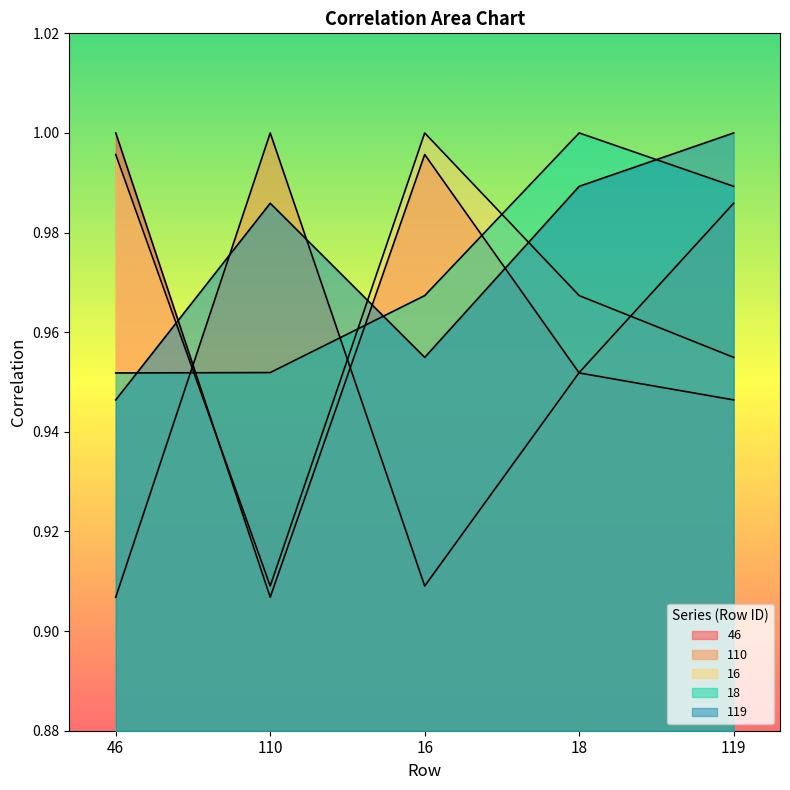

Which series ends up on top after the final intersection of 119 and 18?

119